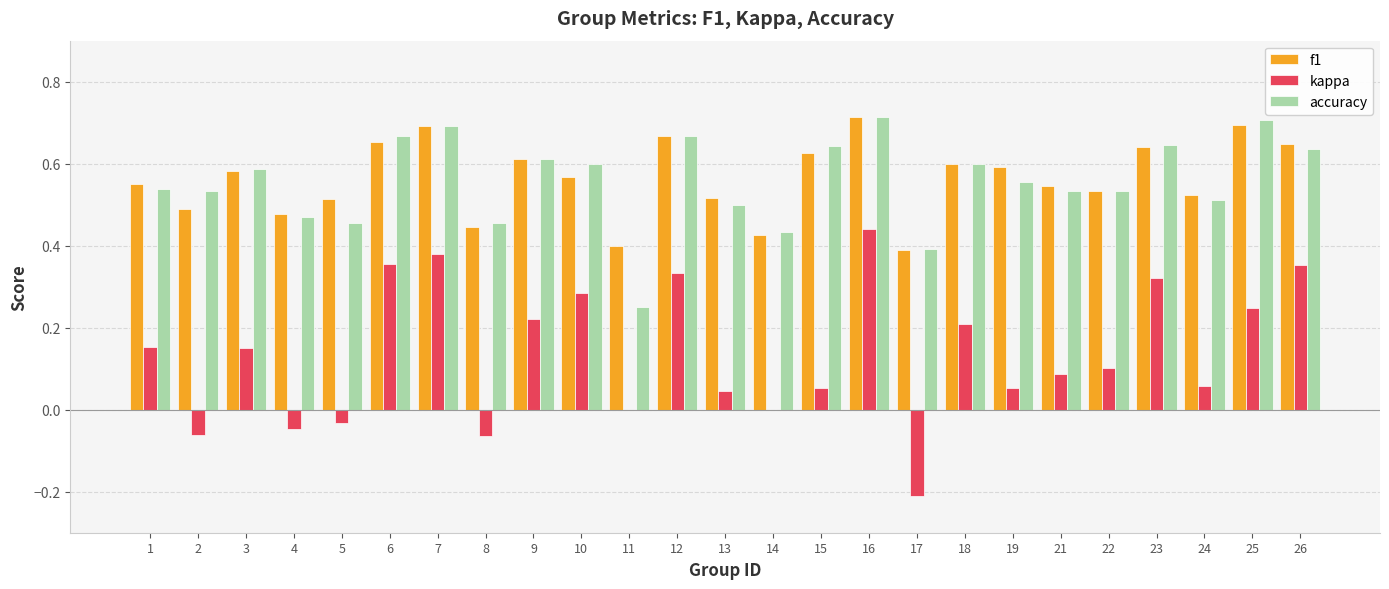

What is the sum of all f1 values?

14.1